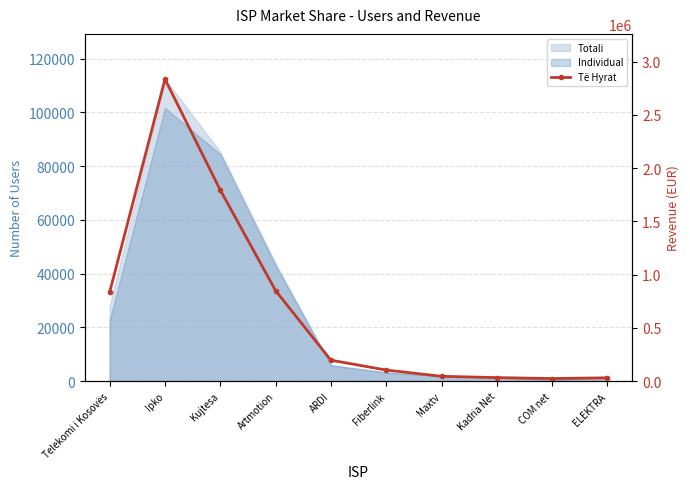

Which has a higher value, Ipko or Artmotion?

Ipko